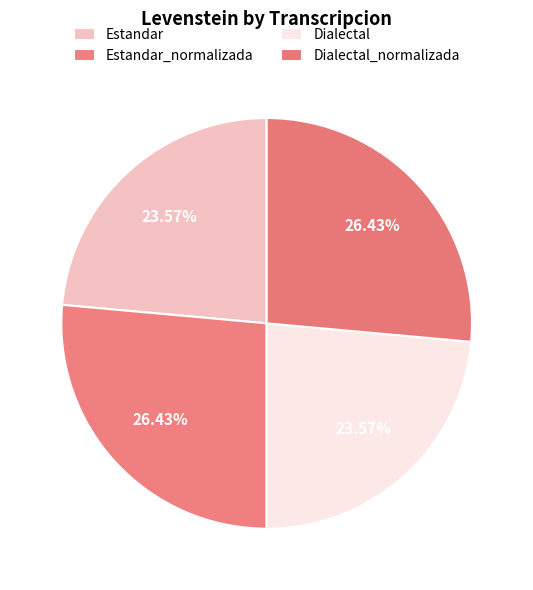

What percentage do Estandar_normalizada and Dialectal_normalizada together represent?

52.9%